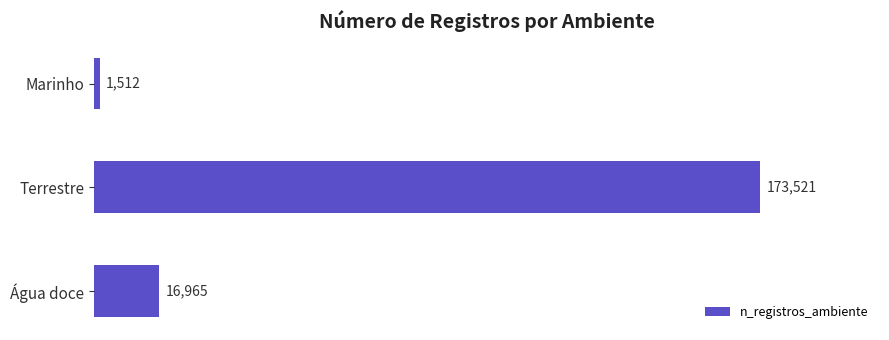

How many distinct data groups are displayed?

1